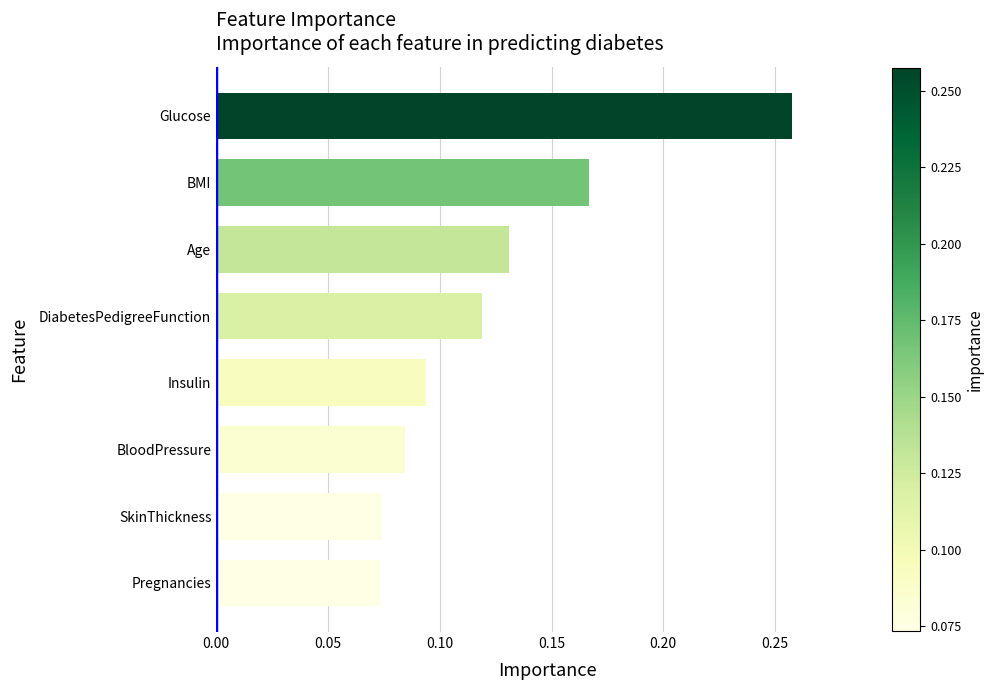

The chart shows a value of 0.0 at Pregnancies. True or false?

False